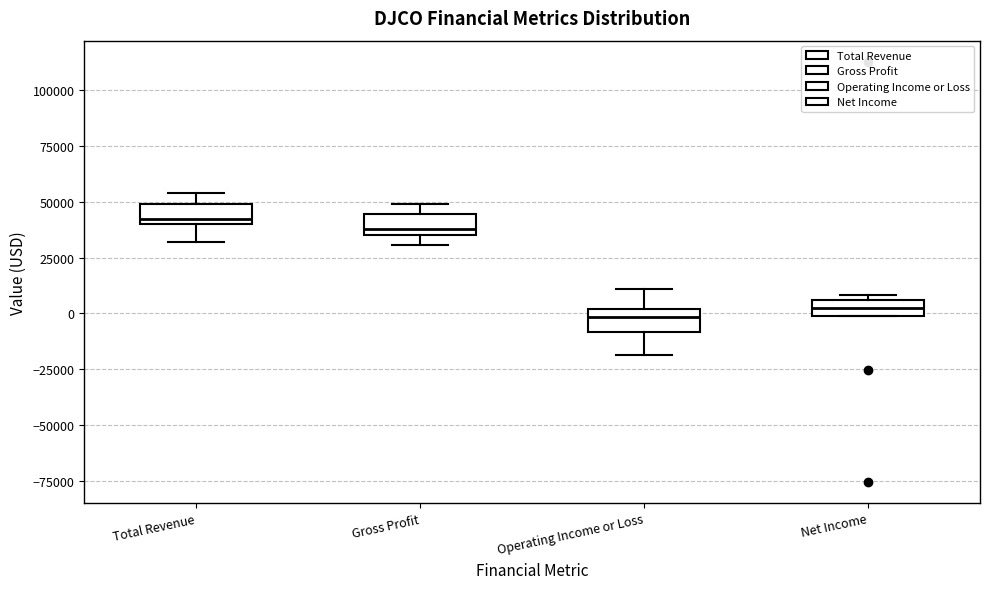

Where is the upper edge of the box for Net Income on the y-axis? The values are not printed on the chart, so give them approximately, as read against the axis.

5000